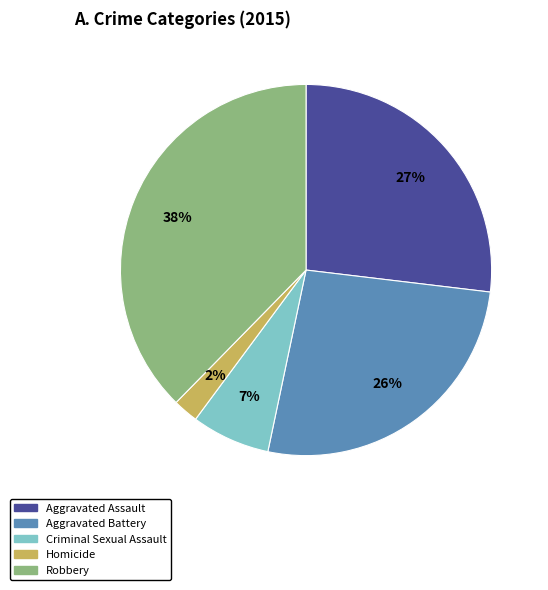

Which has a higher value, Aggravated Assault or Robbery?

Robbery